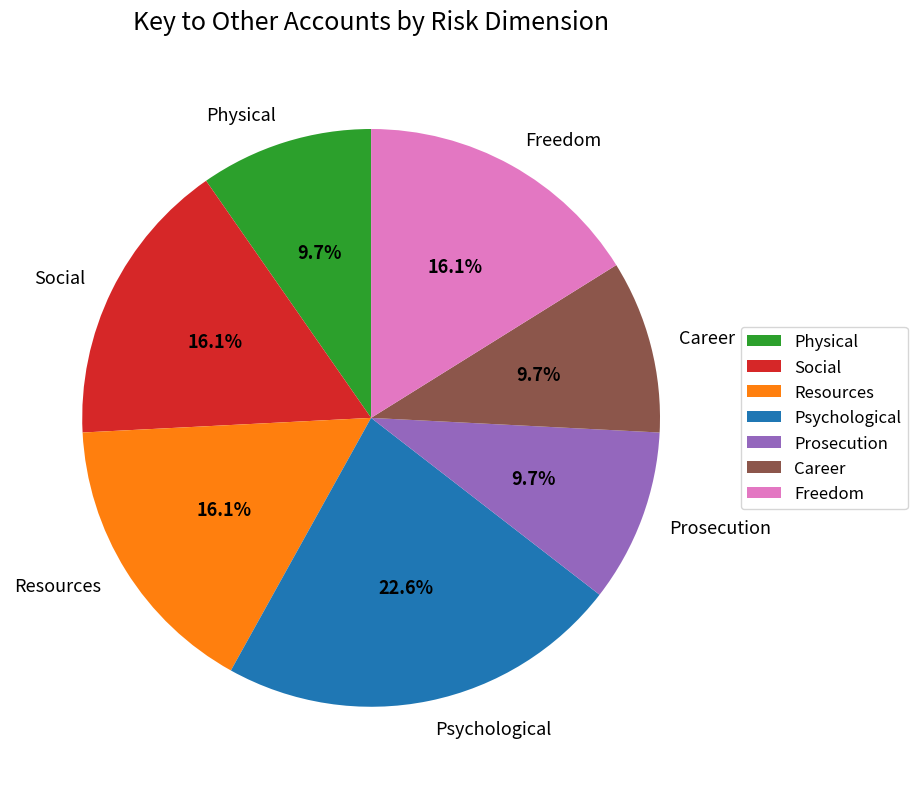

Which slice is the largest?

Psychological